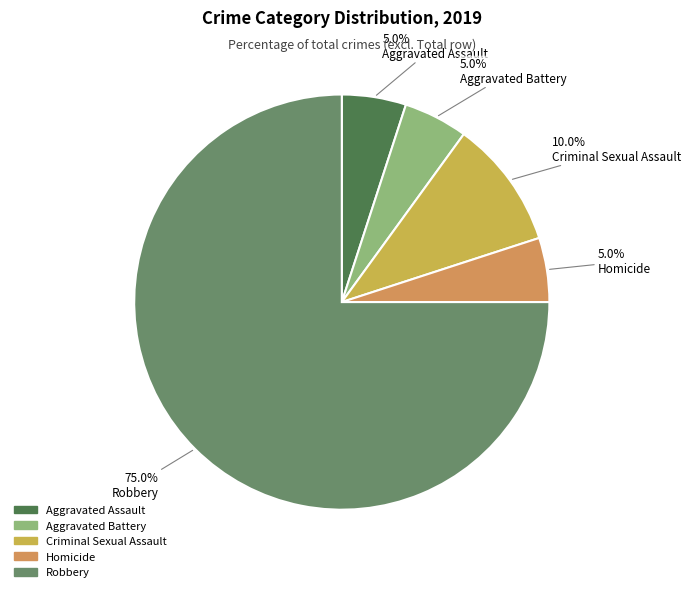

To the nearest percent, what is the difference between the Aggravated Battery and Criminal Sexual Assault slice percentages?

5%